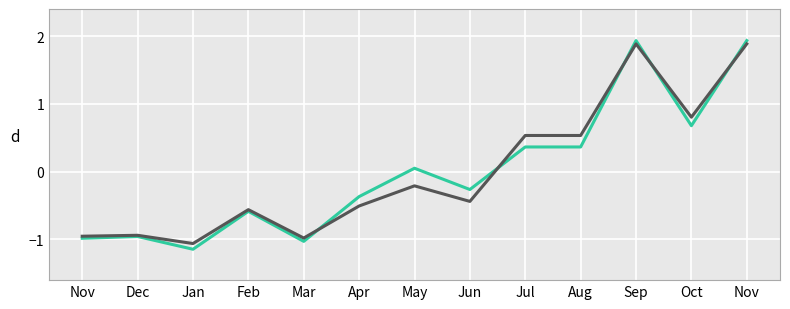

Does the chart have visible grid lines?

Yes